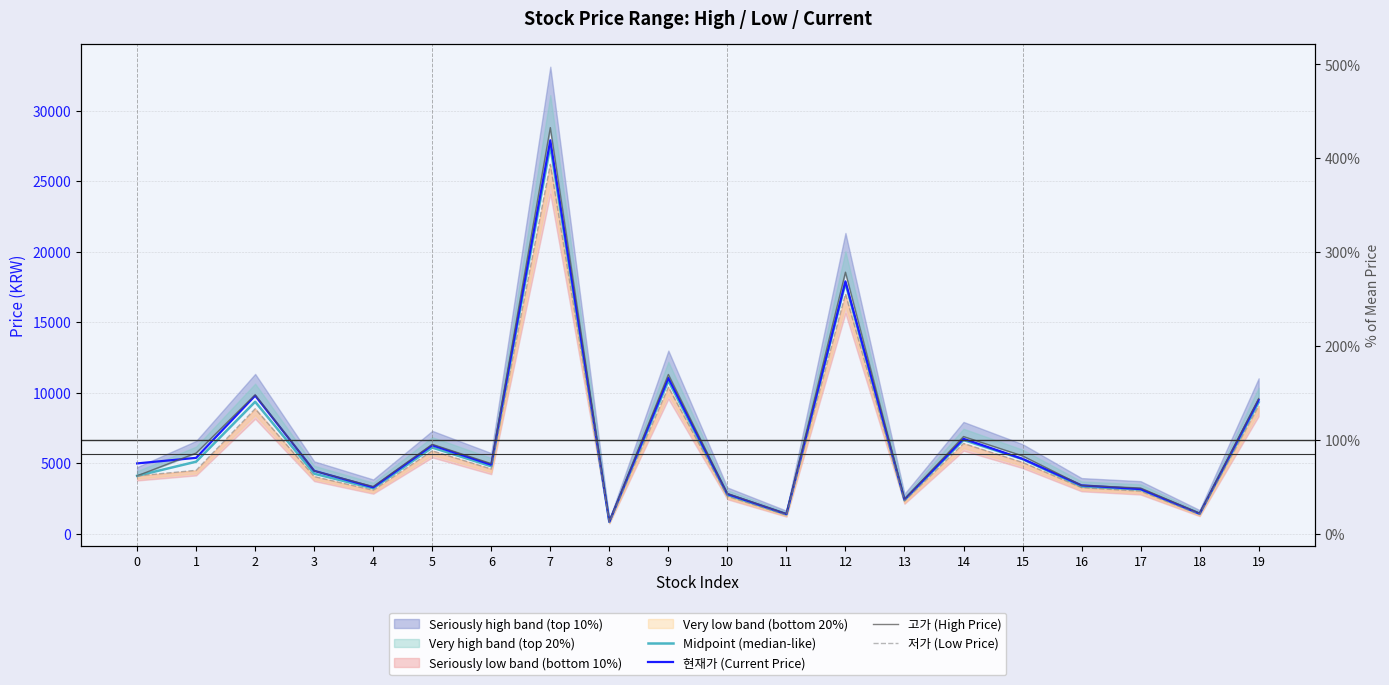

Which series has the largest total across all categories?

고가 (High Price)